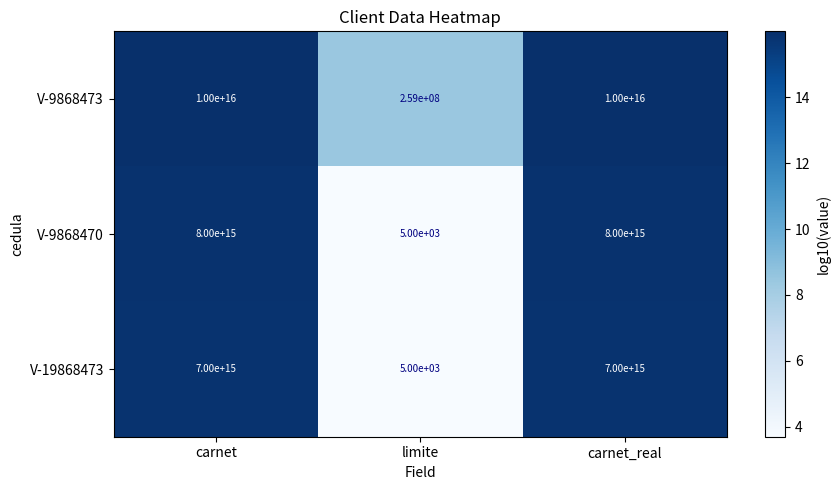

Which category has the lowest value in the V-19868473 series?

limite